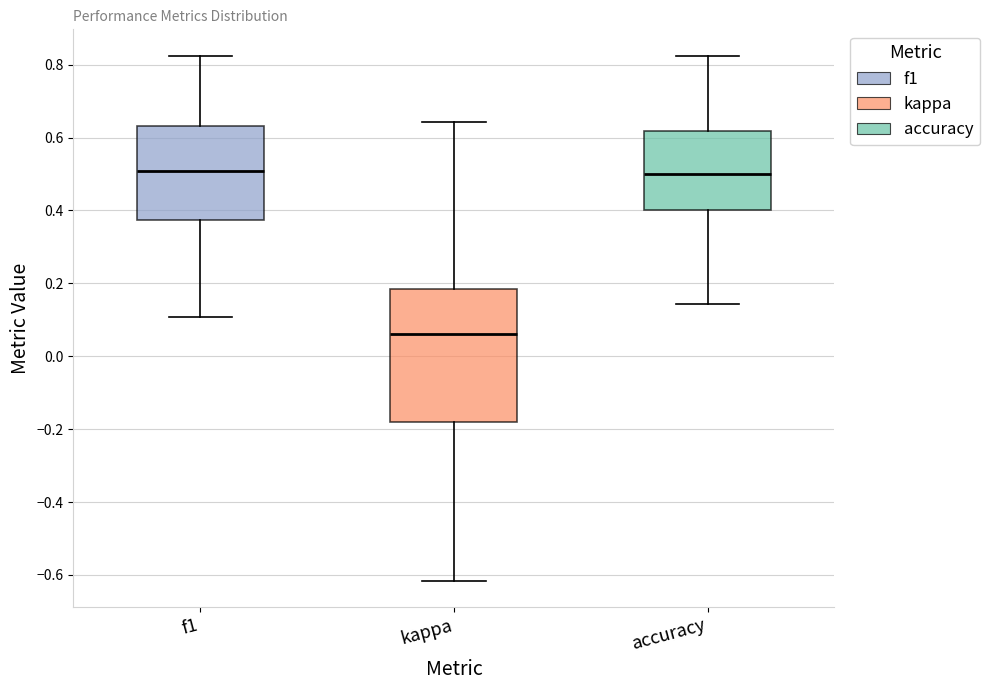

Comparing the boxes themselves (not the whiskers), which one is the tallest?

kappa